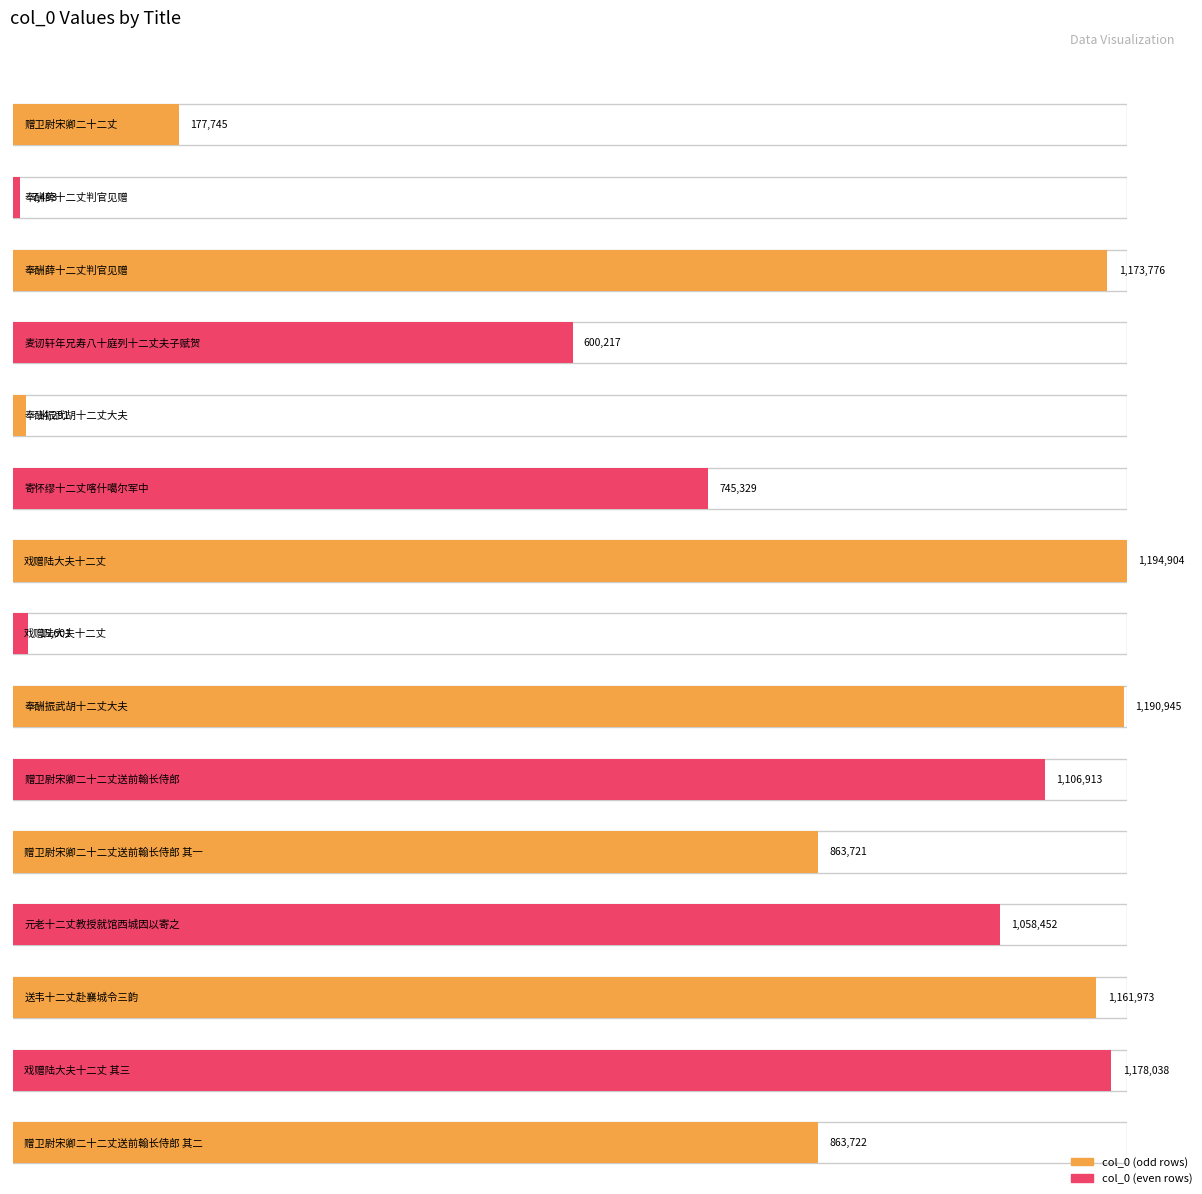

What is the average value?

756875